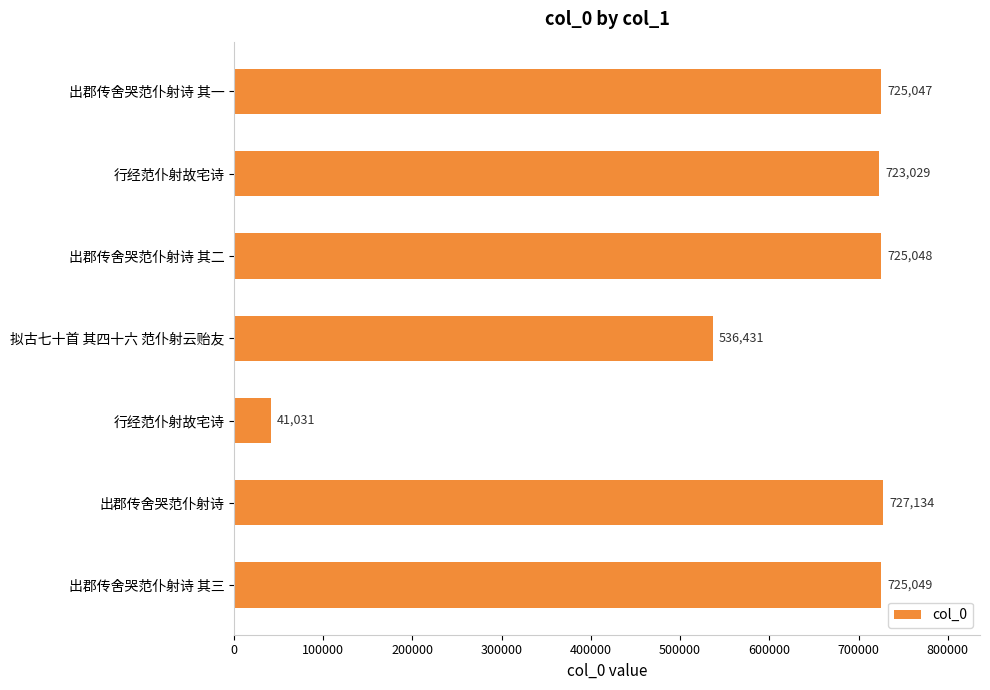

What is the difference between the second highest and minimum values?

684018